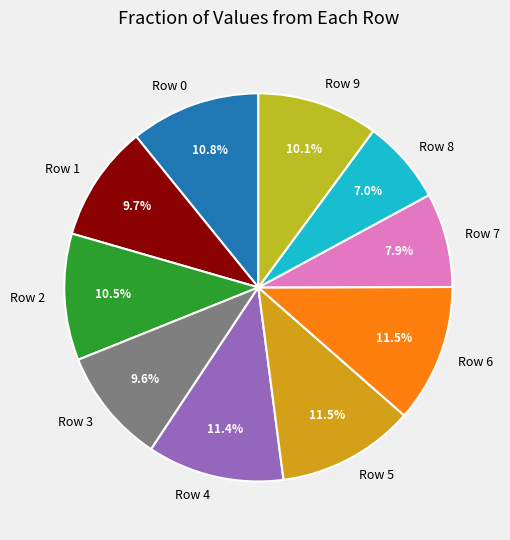

To the nearest percent, what is the combined percentage of Row 2 and Row 6?

22%